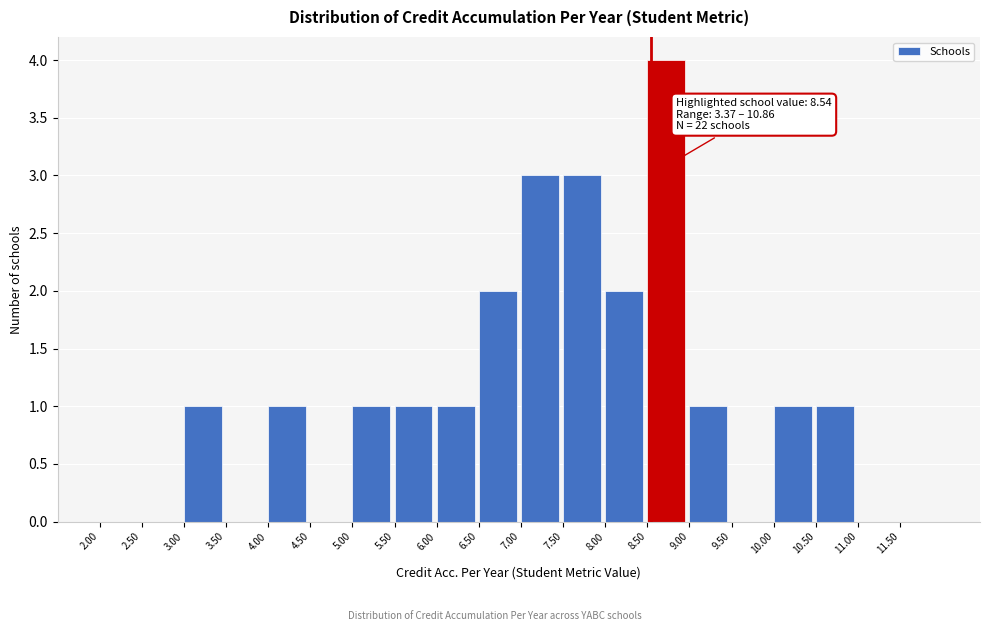

Which range on the x-axis has the tallest bar?

8.5 to 9.0